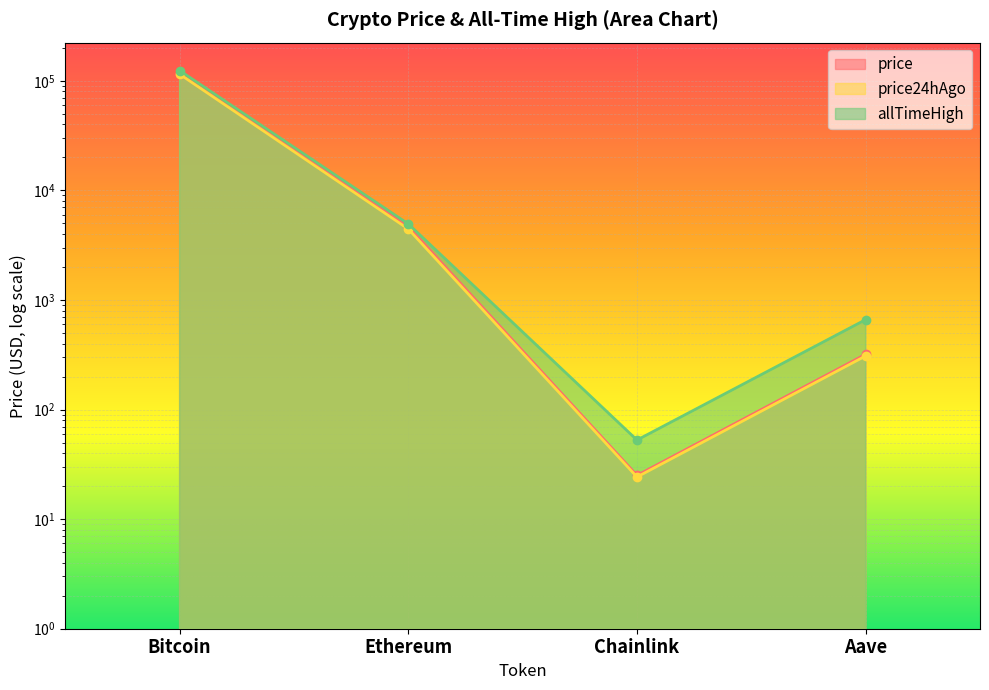

Reading left to right, transcribe all the data shown in this chart.

price: Bitcoin=116161.0	Ethereum=4673.3	Chainlink=25.1	Aave=319.4
price24hAgo: Bitcoin=115044.0	Ethereum=4443.8	Chainlink=24.2	Aave=308.7
allTimeHigh: Bitcoin=124128.0	Ethereum=4946.1	Chainlink=52.7	Aave=661.7